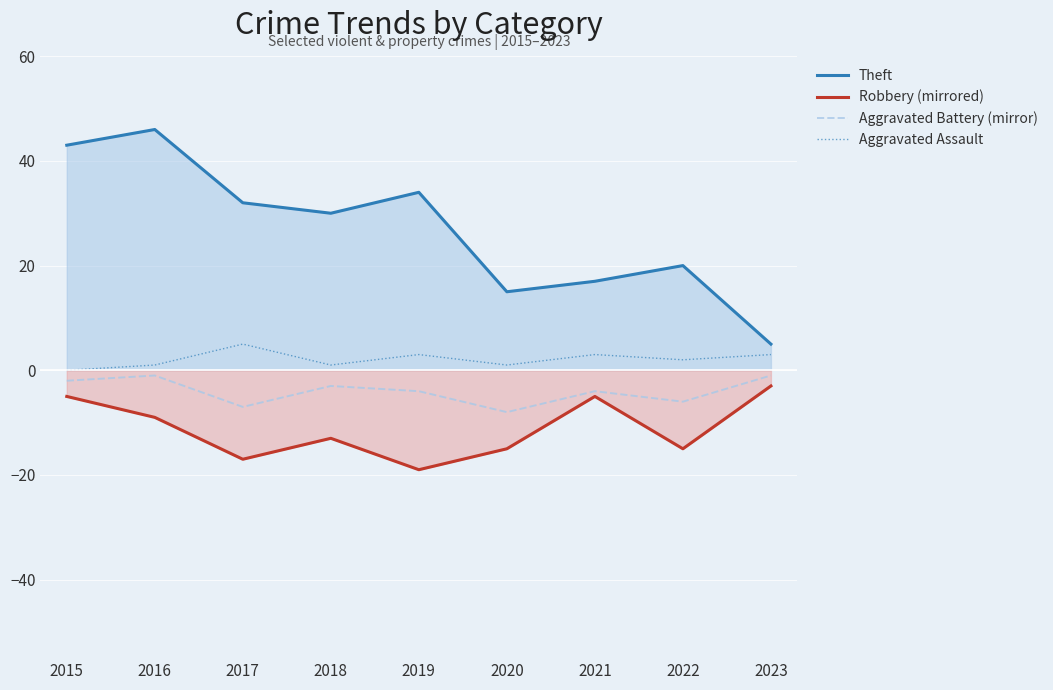

Which has a higher value, 2020 or 2017?

2017